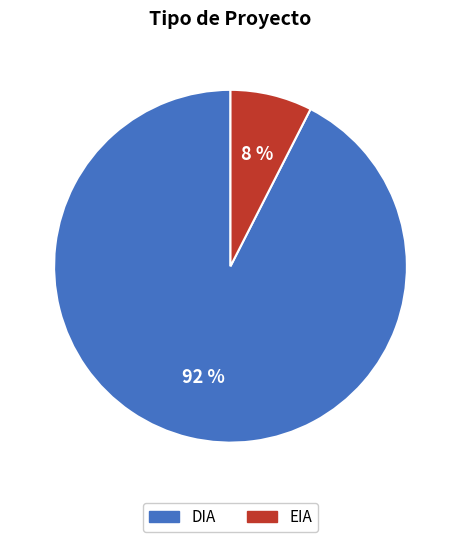

To the nearest percent, what portion does DIA represent?

92%